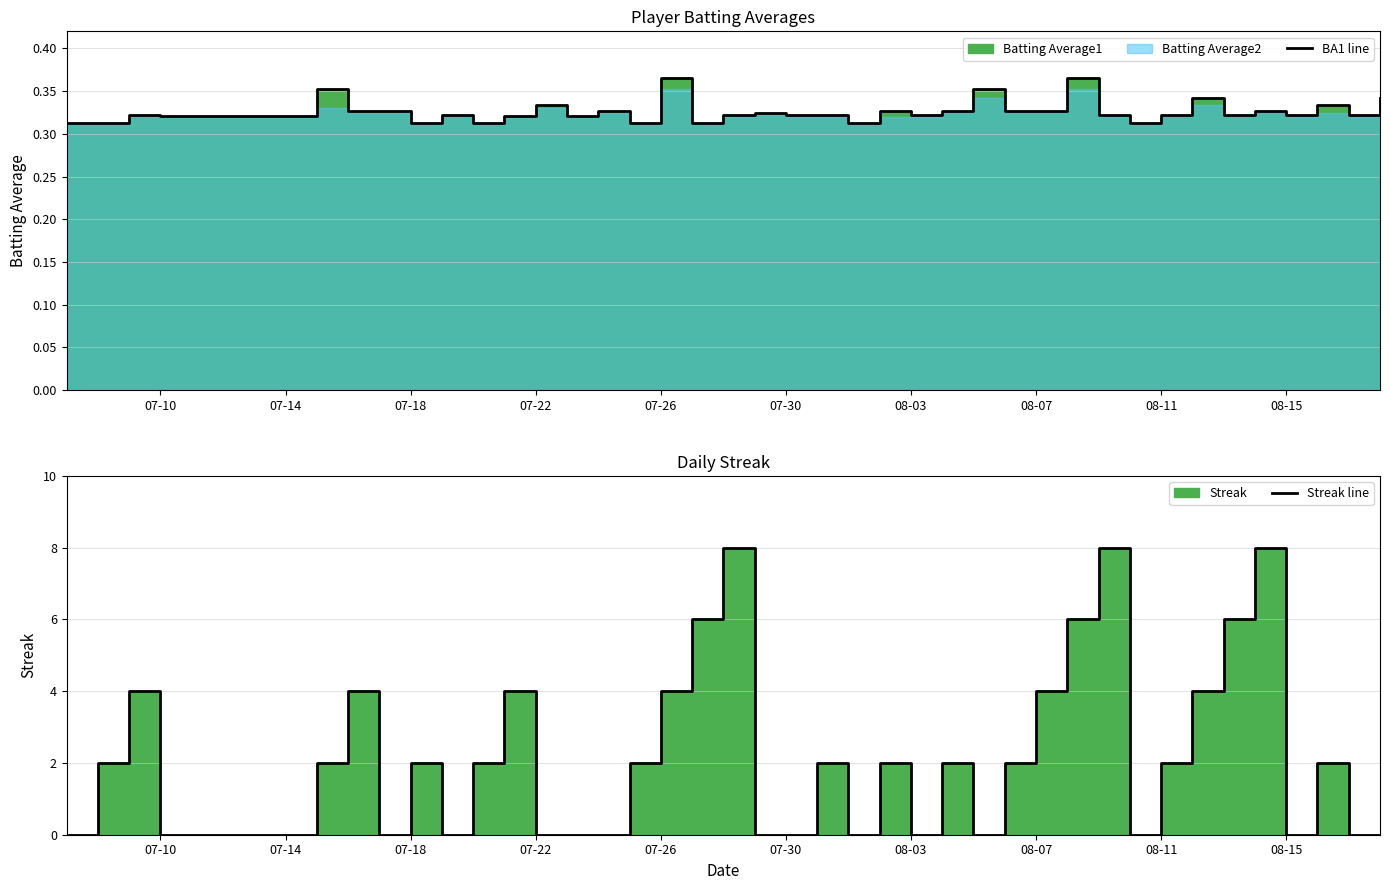

Which series has the largest total across all categories?

Streak line